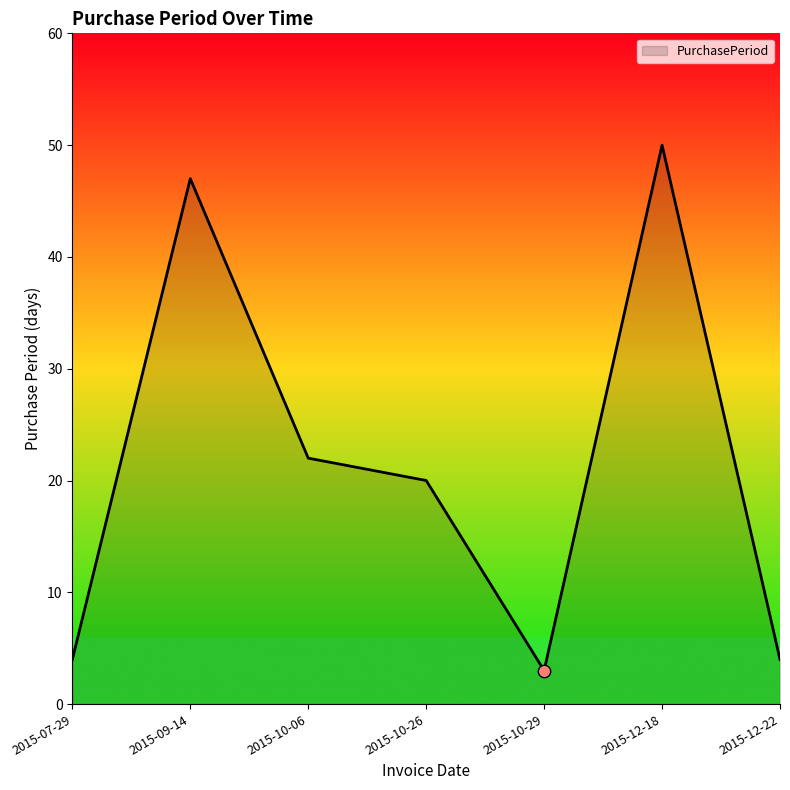

What is the change in value from 2015-07-29 to 2015-12-18?

+46